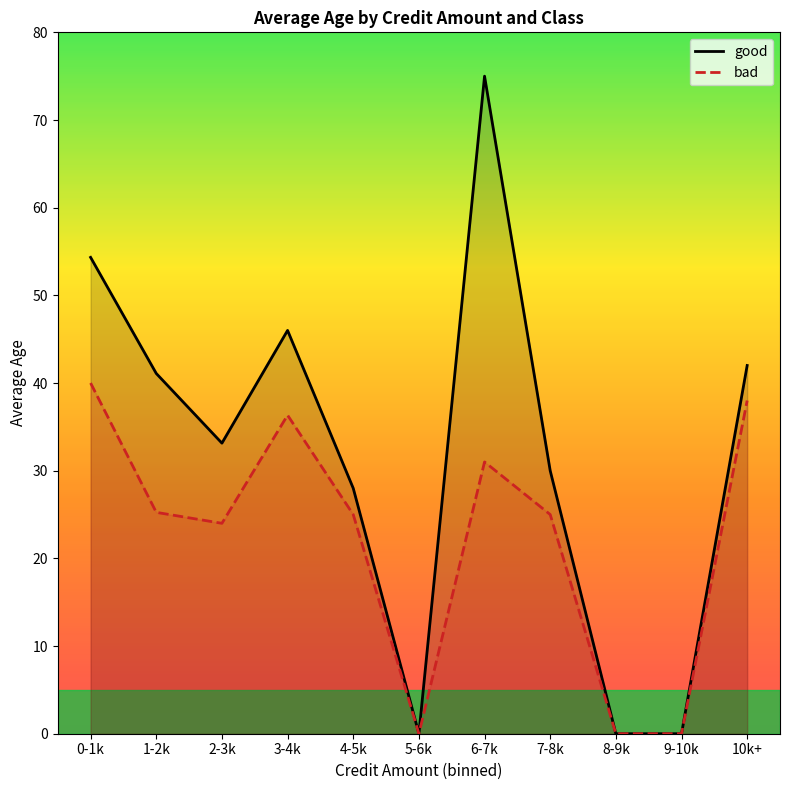

Between 1-2k and 9-10k, which series saw the biggest shift?

good